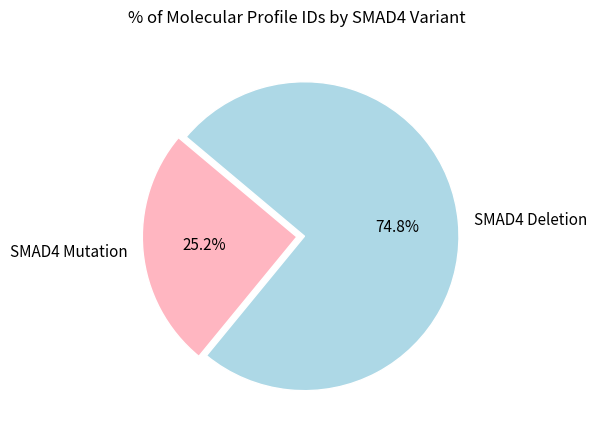

How much of the chart is everything except SMAD4 Mutation?

74.8%